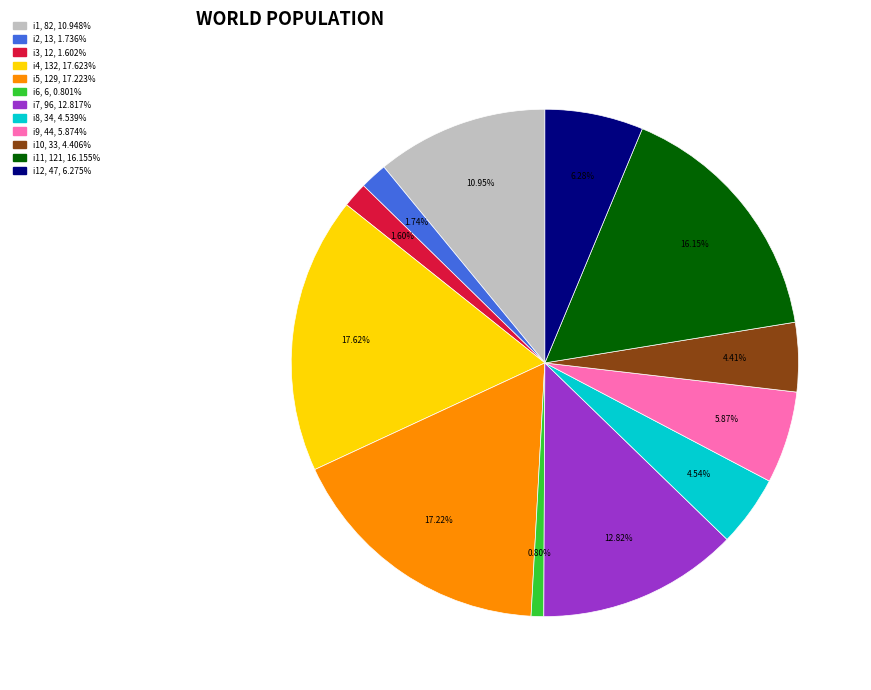

Is there a majority slice in this chart?

No